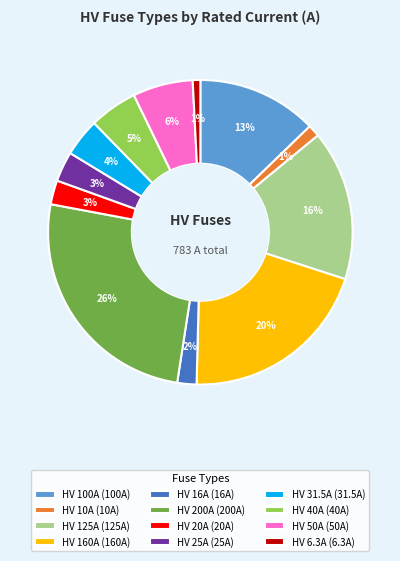

Which has a higher value, HV 200A (200A) or HV 160A (160A)?

HV 200A (200A)